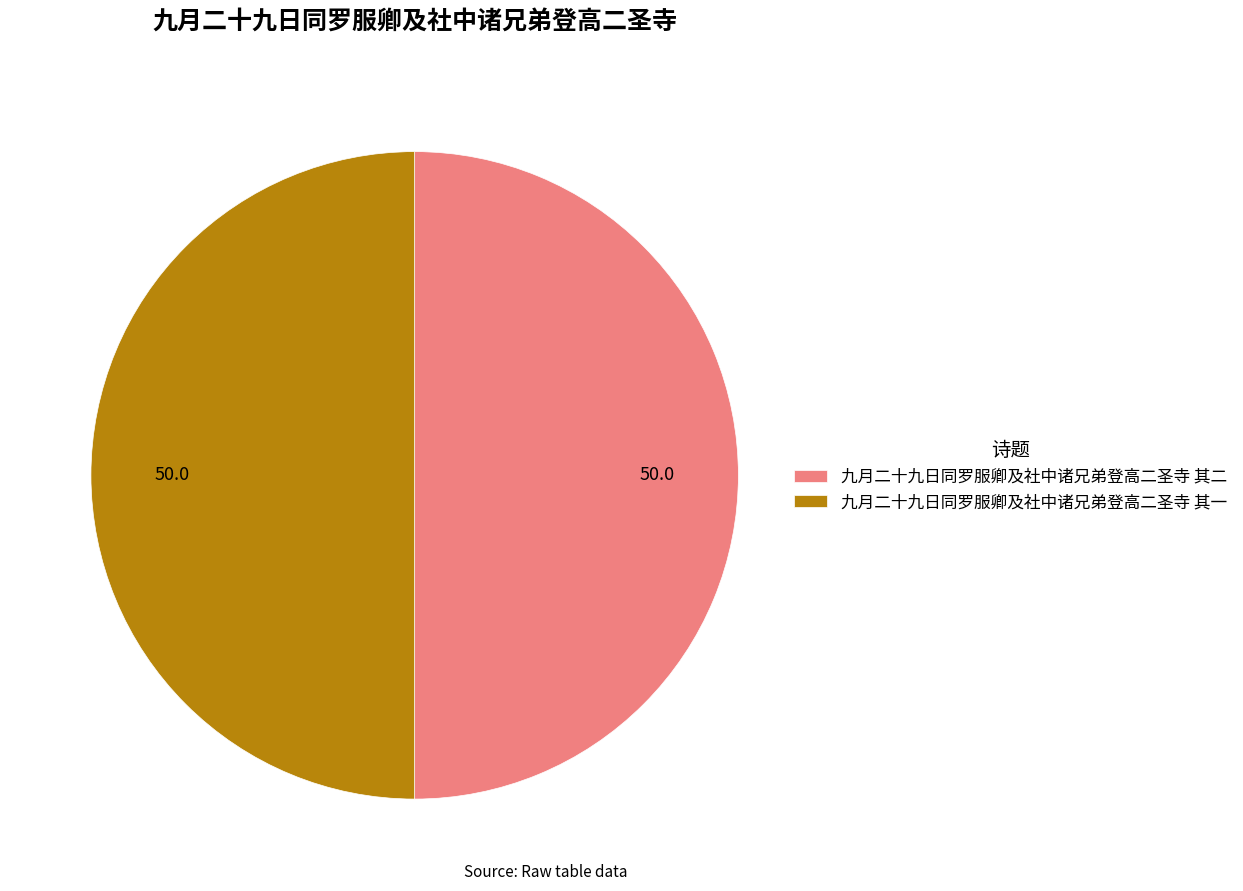

Approximately how many times larger is the value at 九月二十九日同罗服卿及社中诸兄弟登高二圣寺 其二 compared to 九月二十九日同罗服卿及社中诸兄弟登高二圣寺 其一?

1.0